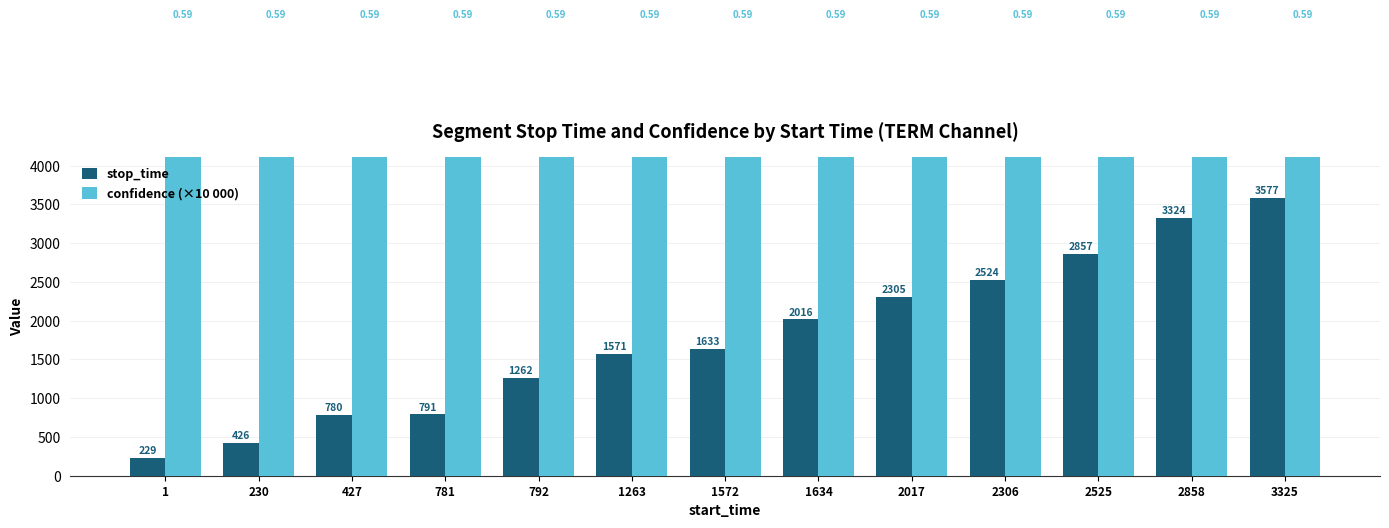

At 1263, list the series in order from smallest to largest.

stop_time, confidence (×10 000)